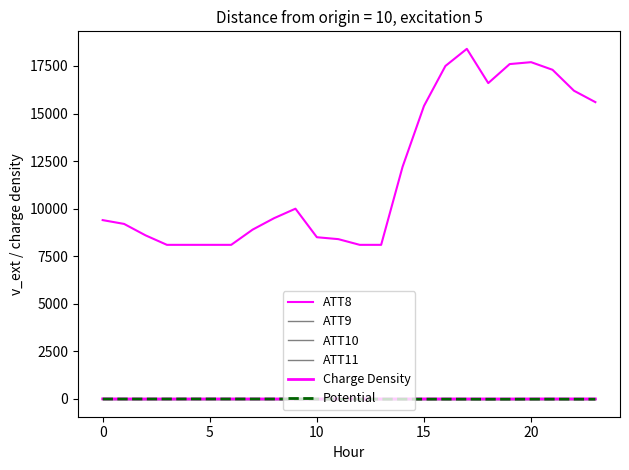

Reading left to right, transcribe all the data shown in this chart.

ATT8: 9400.0	9200.0	8600.0	8100.0	8100.0	8100.0	8100.0	8900.0	9500.0	10000.0	8500.0	8400.0	8100.0	8100.0	12200.0	15400.0	17500.0	18400.0	16600.0	17600.0	17700.0	17300.0	16200.0	15600.0
ATT9: -10.0	-10.0	-10.0	-10.0	-10.0	-10.0	-10.0	-10.0	-10.0	-10.0	-10.0	-10.0	-10.0	-10.0	-10.0	-10.0	-10.0	-10.0	-10.0	-10.0	-10.0	-10.0	-10.0	-10.0
ATT10: -10.0	-10.0	-10.0	-10.0	-10.0	-10.0	-10.0	-10.0	-10.0	-10.0	-10.0	-10.0	-10.0	-10.0	-10.0	-10.0	-10.0	-10.0	-10.0	-10.0	-10.0	-10.0	-10.0	-10.0
ATT11: -10.0	-10.0	-10.0	-10.0	-10.0	-10.0	-10.0	-10.0	-10.0	-10.0	-10.0	-10.0	-10.0	-10.0	-10.0	-10.0	-10.0	-10.0	-10.0	-10.0	-10.0	-10.0	-10.0	-10.0
Charge Density: 5.0	3.2	1.3	1.6	1.7	2.9	3.1	2.0	1.6	2.6	0.8	1.1	2.3	3.0	3.7	3.8	2.7	2.6	2.2	0.9	2.8	3.6	3.4	3.2
Potential: -0.7	-1.2	-0.9	-0.2	1.8	0.4	-0.6	0.1	-0.7	0.3	-2.2	-6.2	-6.4	-6.8	-7.8	-8.3	-7.4	-9.2	-12.0	-10.9	-9.0	-7.7	-9.2	-10.7